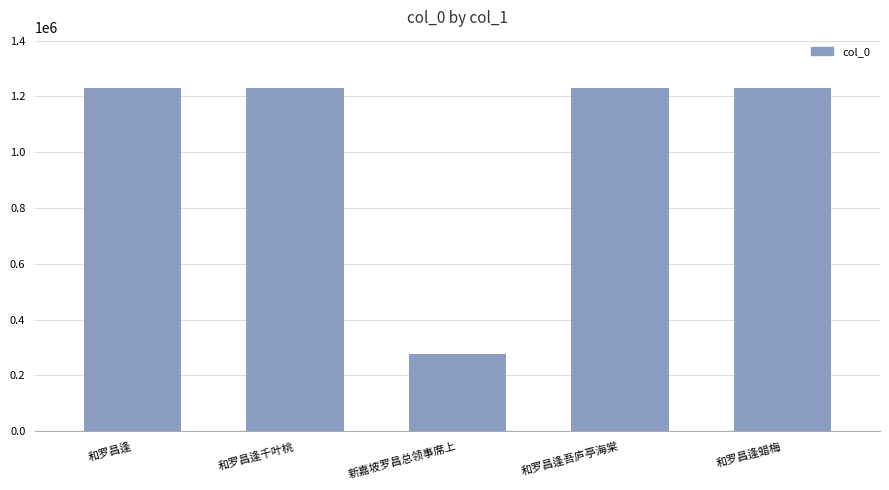

True or false: the data shows 1228671 at 和罗昌逢蜡梅.

True